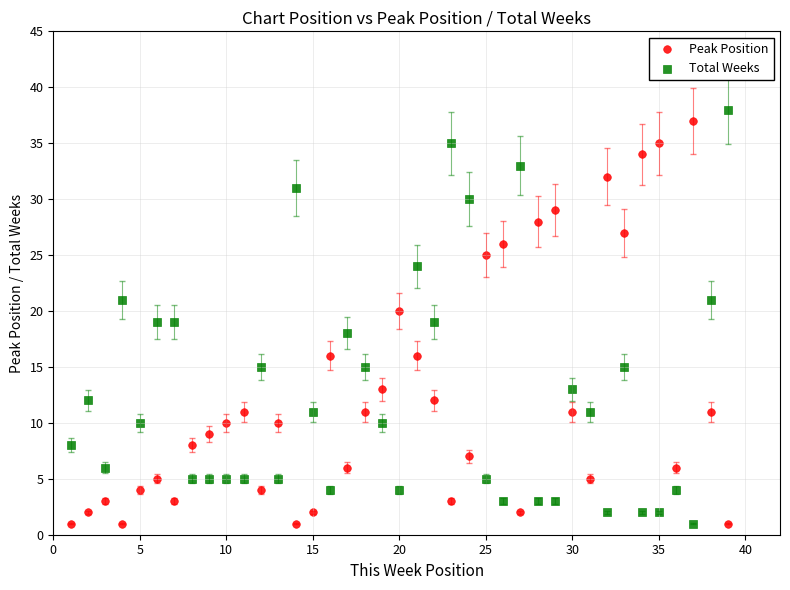

What is the X range (max minus min) for the scatter plot?

38